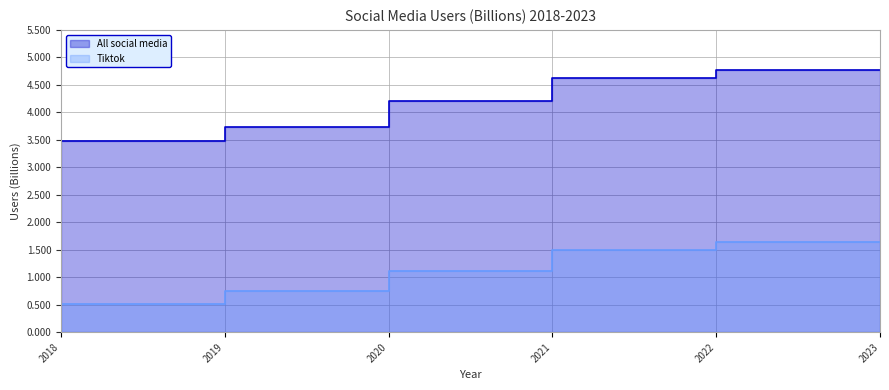

Rank the categories by All social media value from highest to lowest.

2023, 2022, 2021, 2020, 2019, 2018